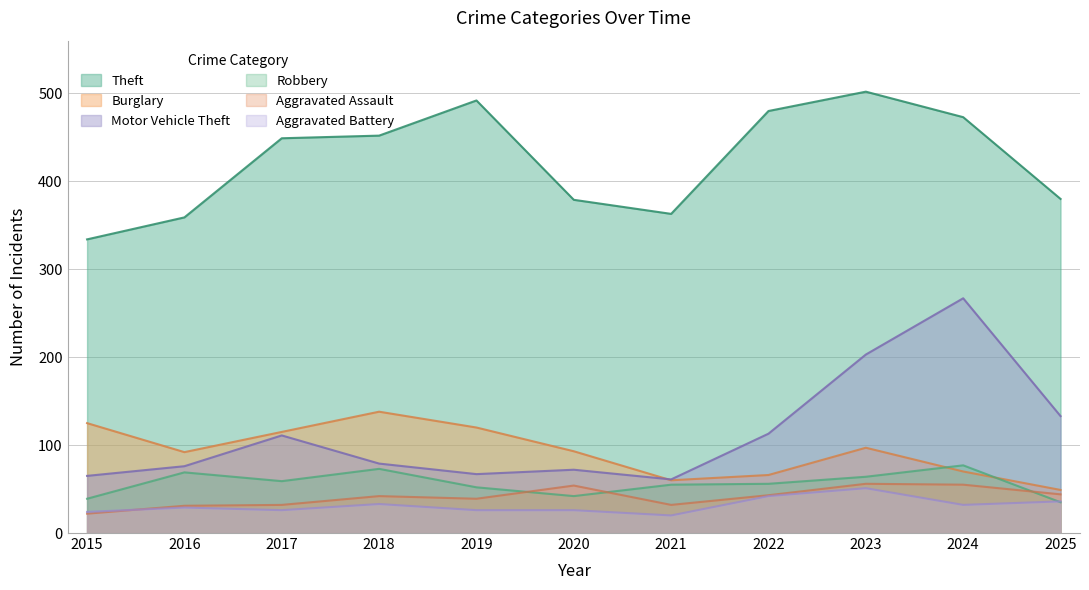

The Aggravated Battery series shows 13 at 2023. True or false?

False